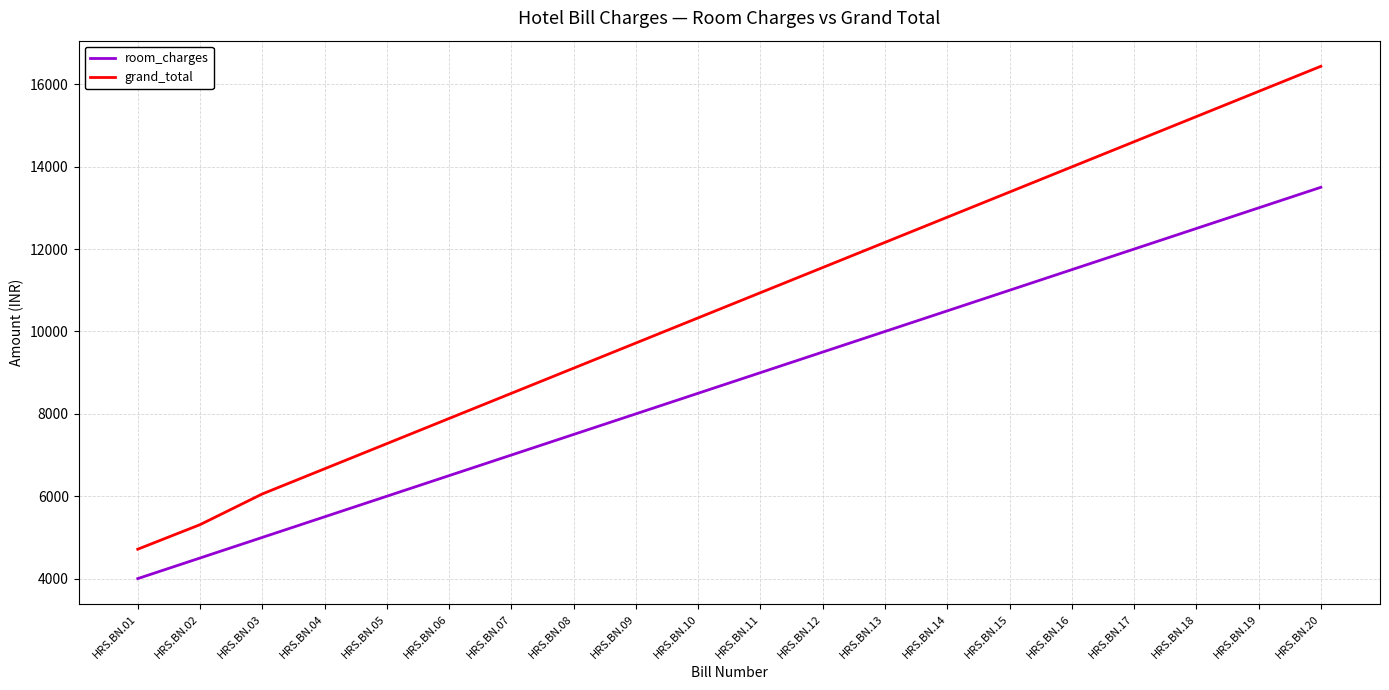

What is the highest value of the grand_total series?

16438.0